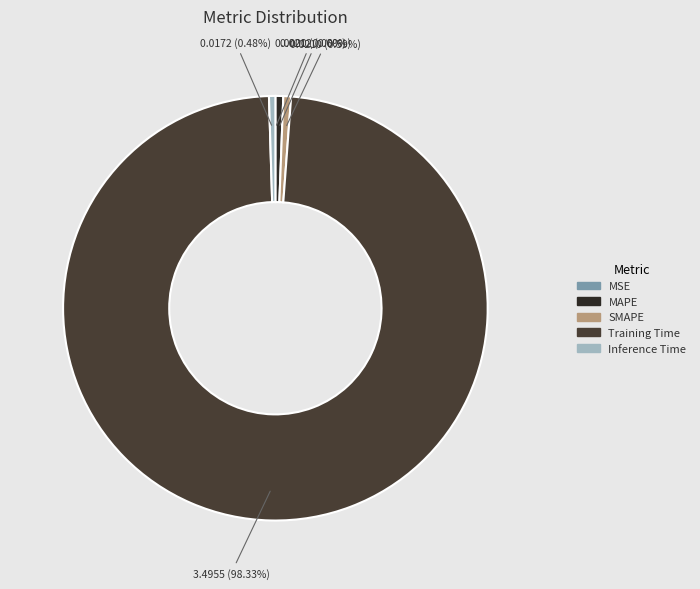

How much of the chart is everything except MAPE?

99.4%